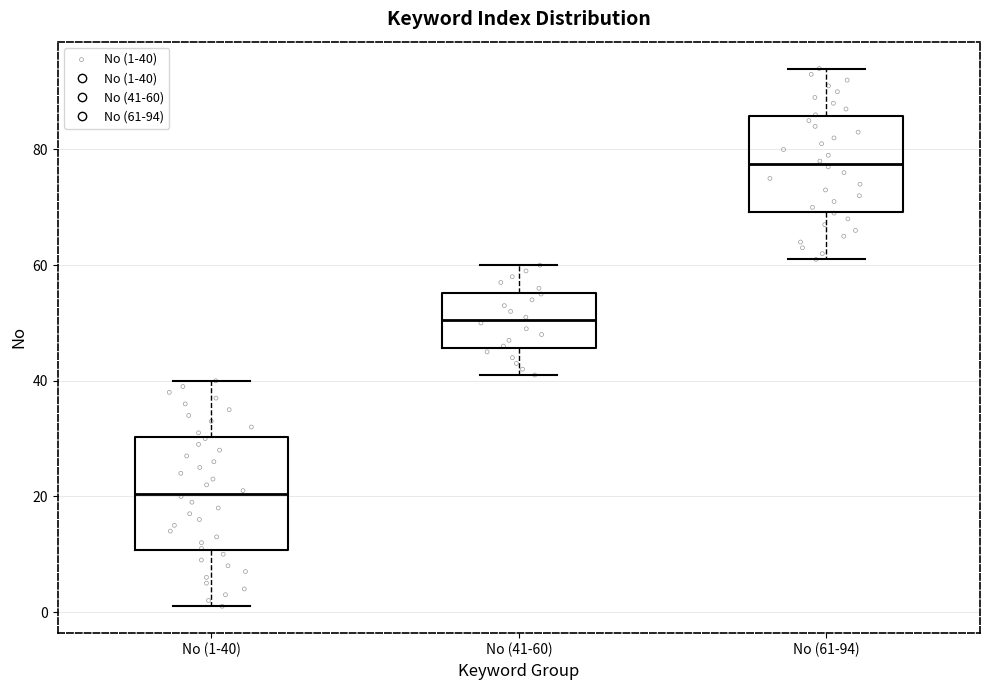

Where does the median line of the box for No (61-94) sit on the y-axis? The values are not printed on the chart, so give them approximately, as read against the axis.

78